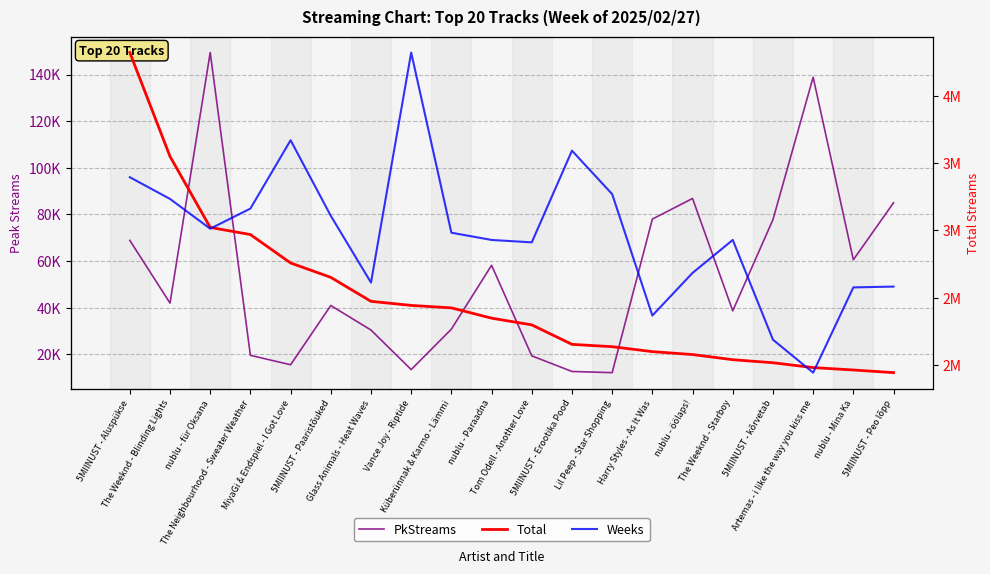

The value of Weeks at Glass Animals - Heat Waves is 162. True or false?

True